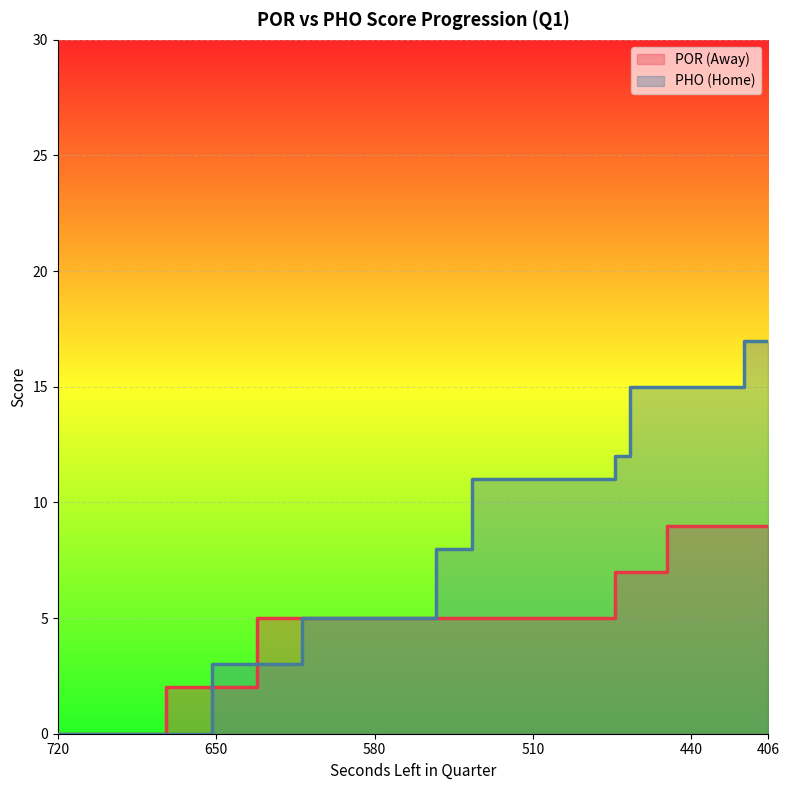

At which label is HomeScore closest to 8?

553